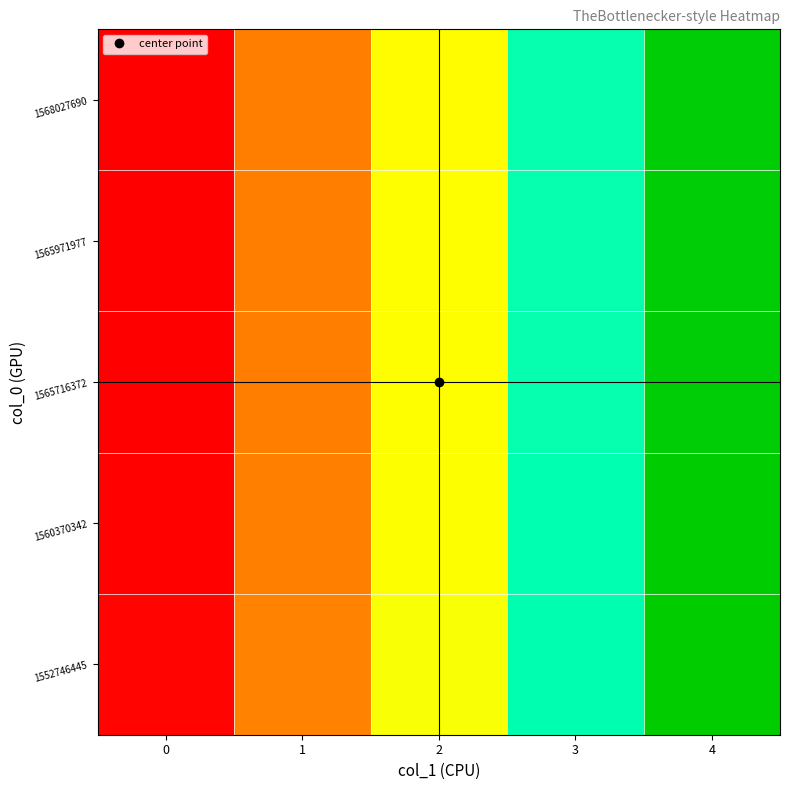

What is the smallest value displayed?

-1.0